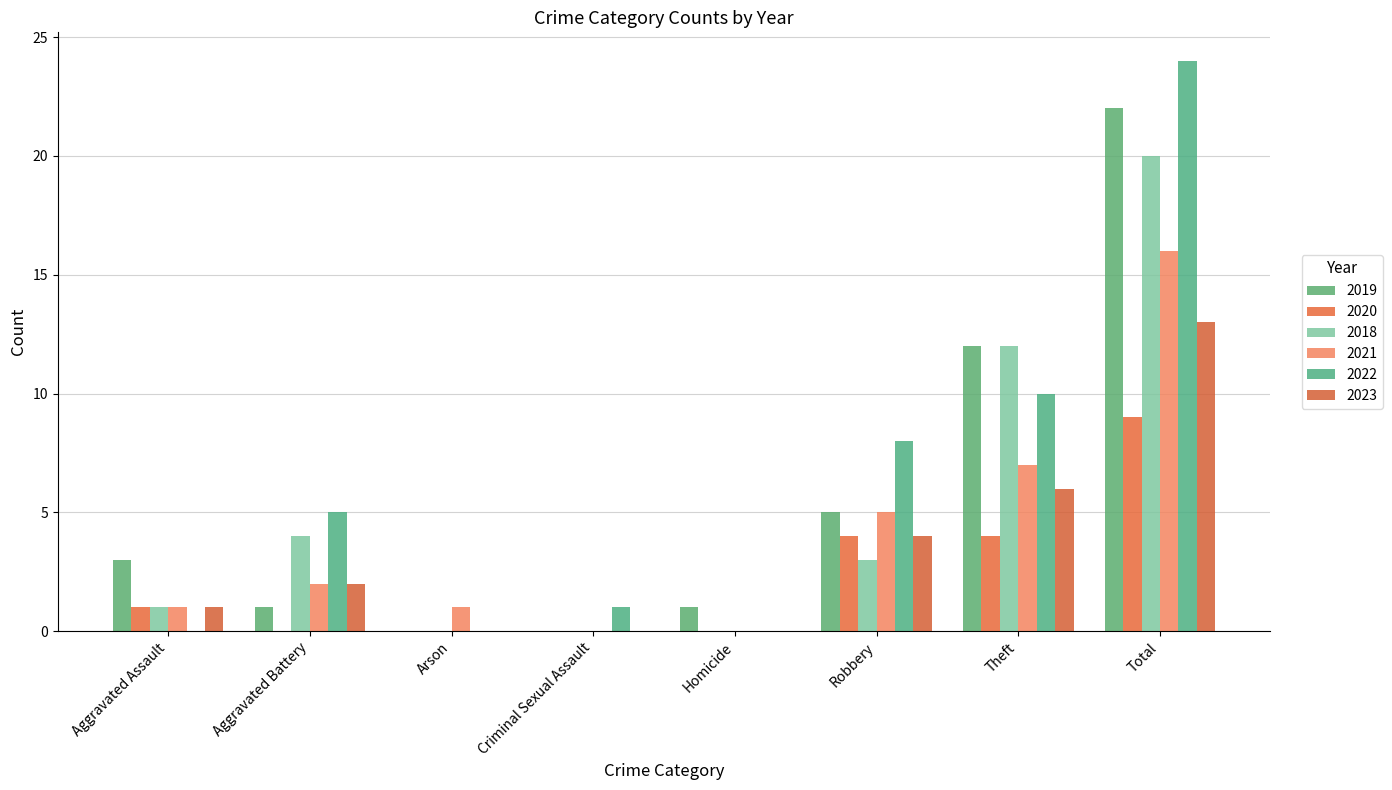

The value of 2023 at Theft is 6. True or false?

True